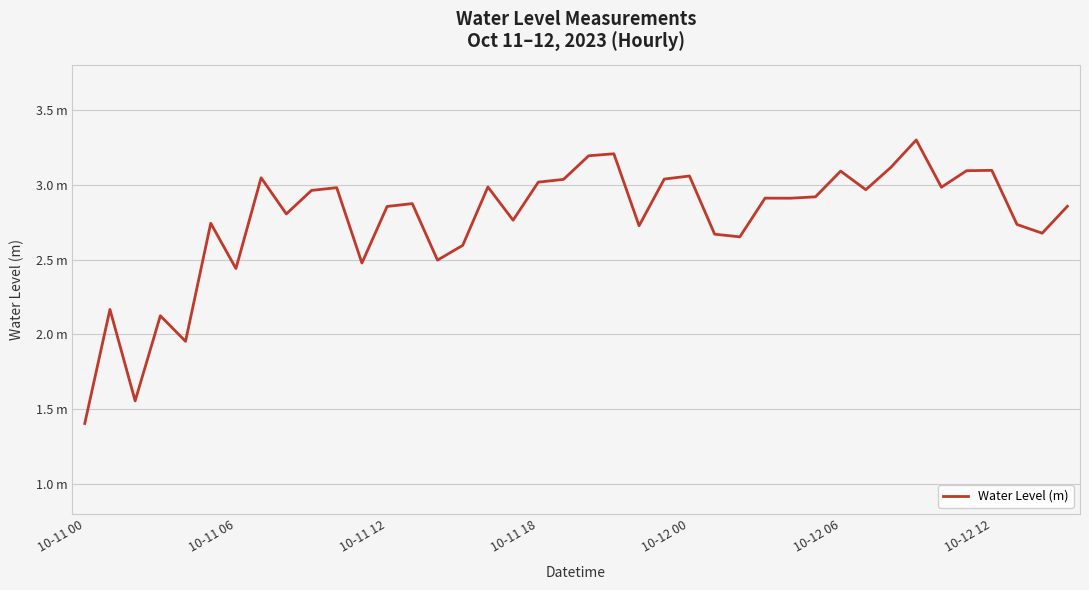

True or false: there are more than 1 points higher than both neighbors.

True